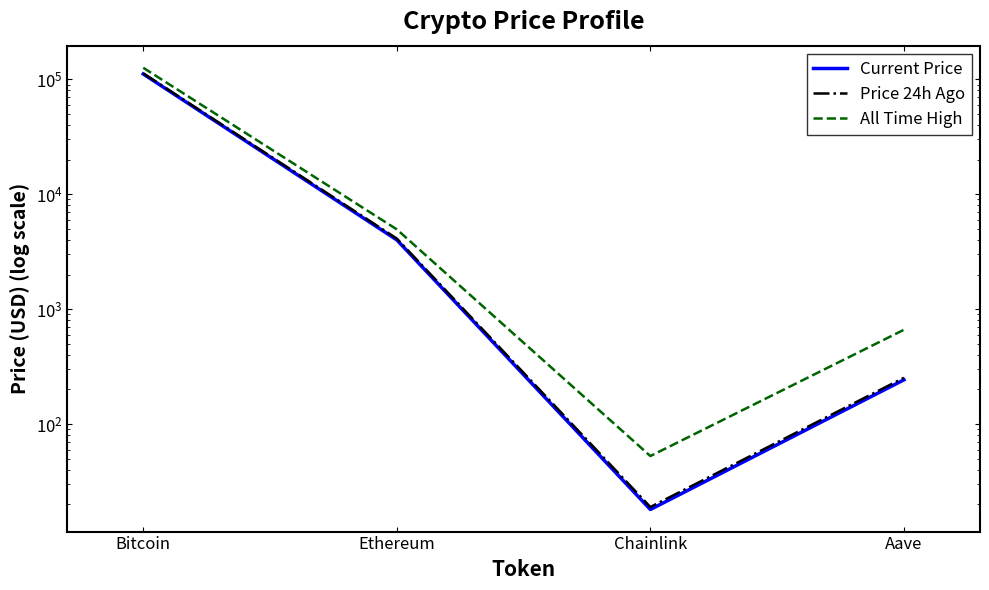

True or false: All Time High and Price 24h Ago cross at least once.

False